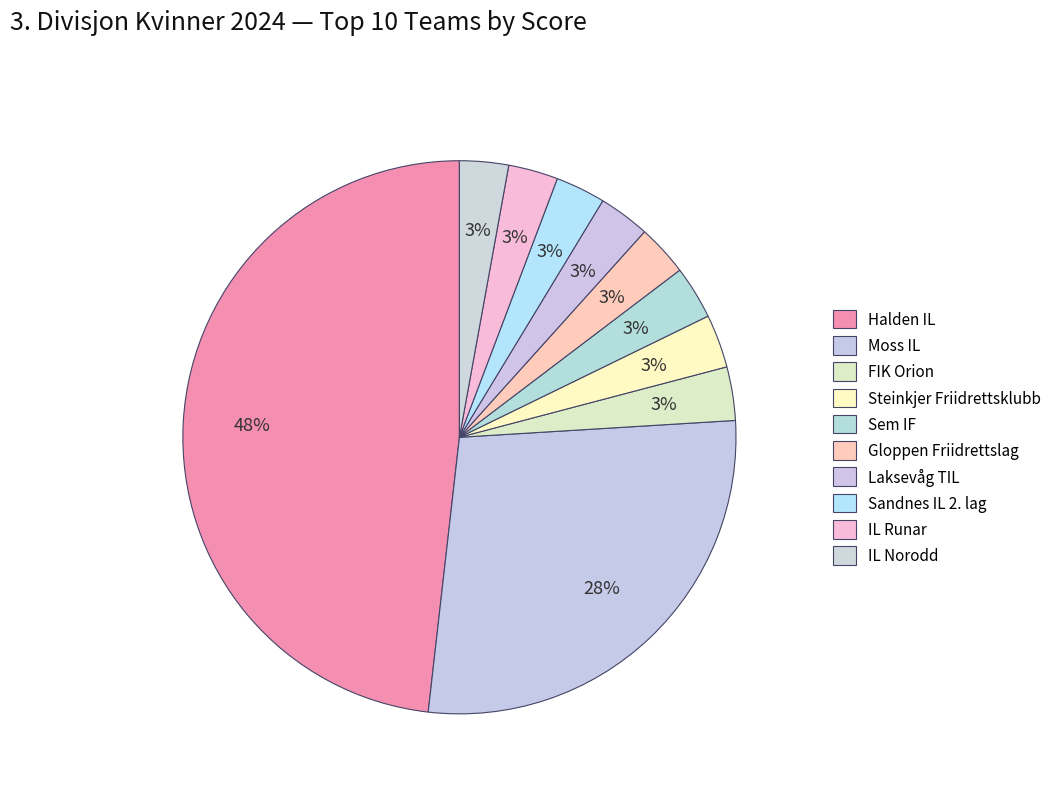

How many slices are in this pie chart?

10